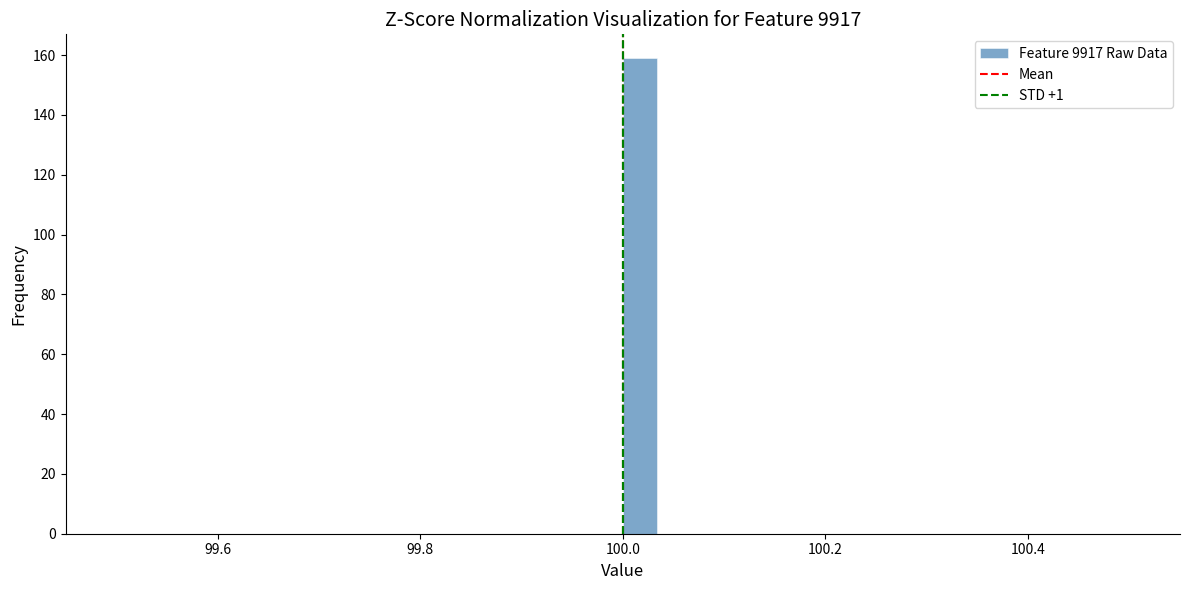

Around what value on the x-axis is the tallest bar? Give the approximate position of its centre, as read against the axis.

100.02